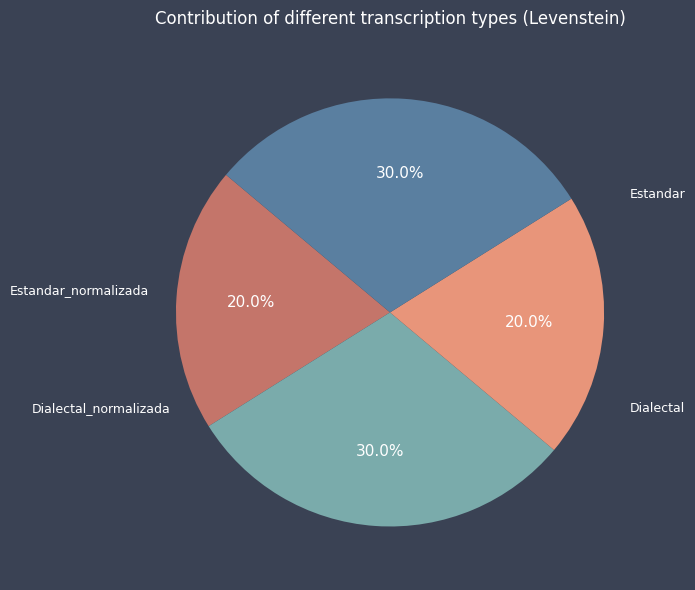

What is the ratio of the value at Dialectal to the value at Estandar_normalizada?

0.7